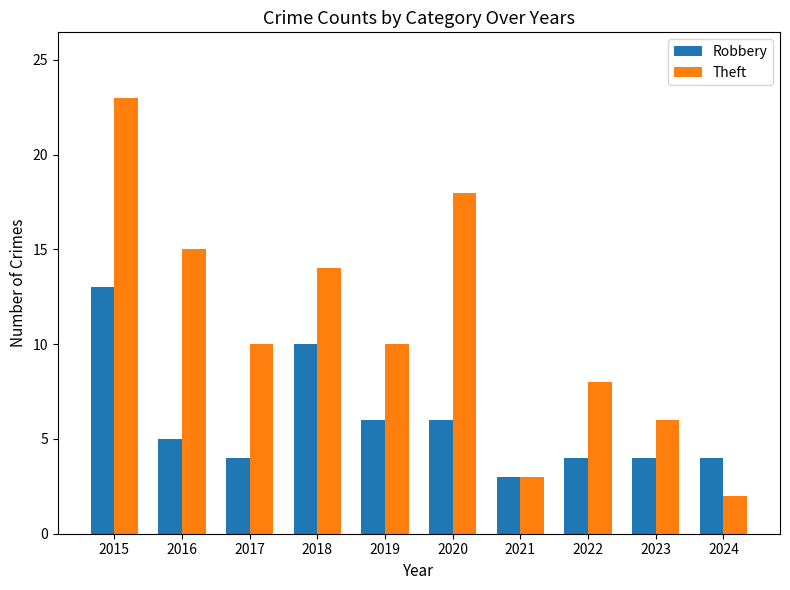

Reading left to right, extract all data points from this chart.

Robbery: 2015=13	2016=5	2017=4	2018=10	2019=6	2020=6	2021=3	2022=4	2023=4	2024=4
Theft: 2015=23	2016=15	2017=10	2018=14	2019=10	2020=18	2021=3	2022=8	2023=6	2024=2